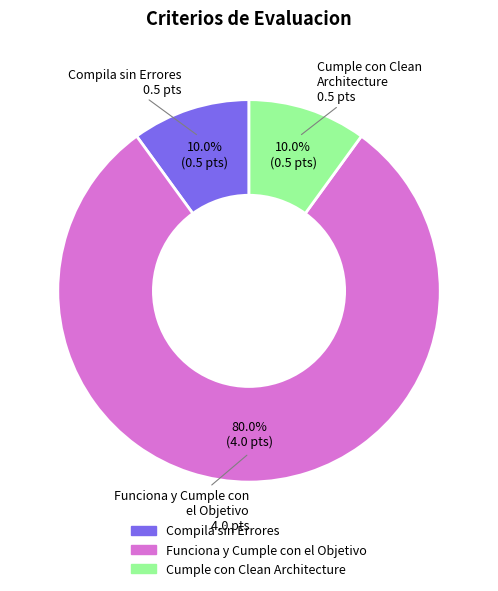

Is Compila sin Errores the majority of the pie?

No